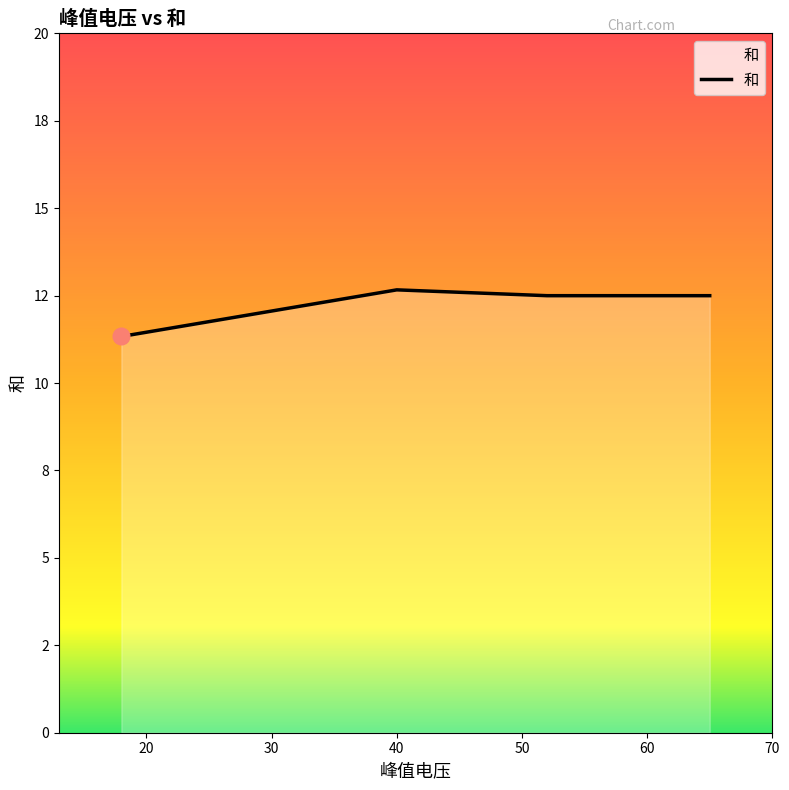

Is this an area chart (filled region under the line)?

Yes